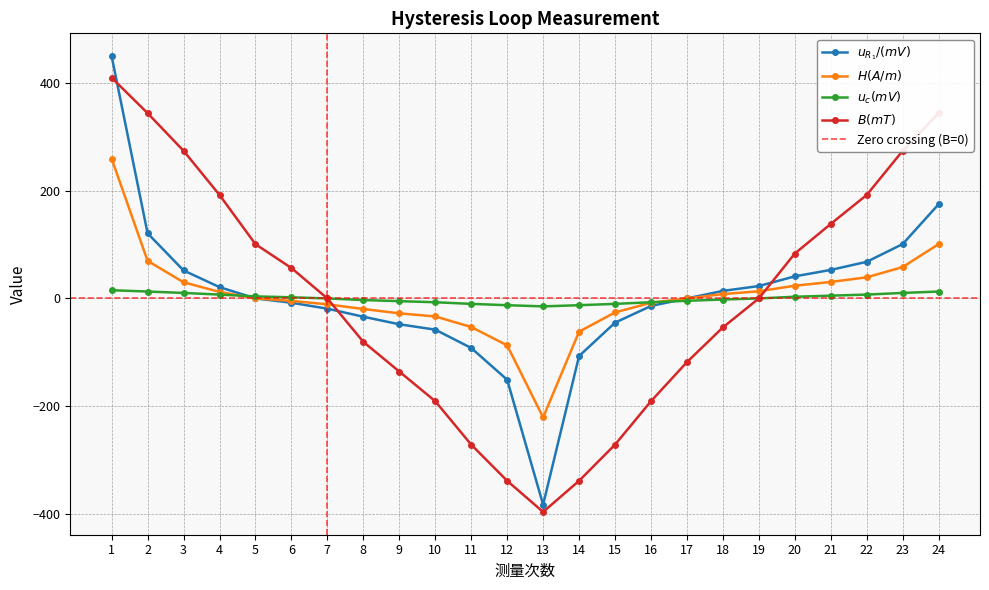

True or false: $B(mT)$ has a value of -30.4 at 18.

False